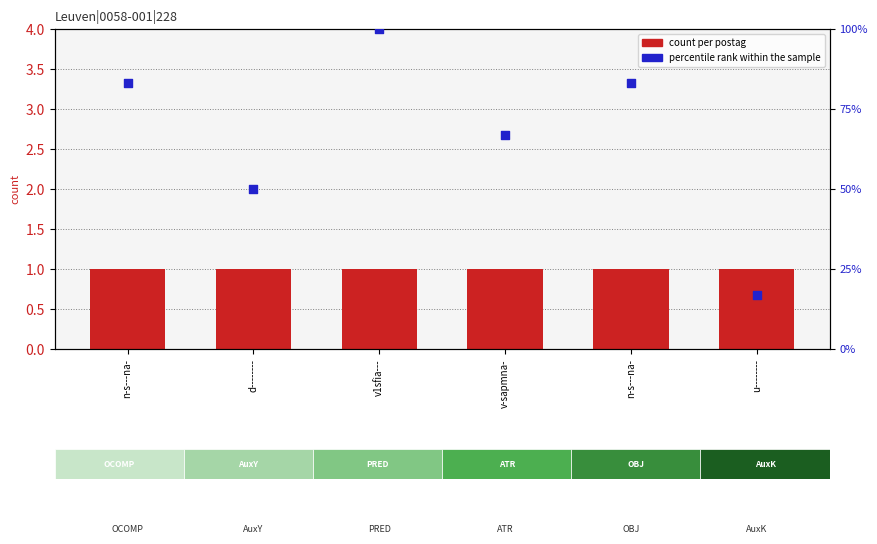

Which series has the largest Y range (max minus min)?

percentile rank within the sample